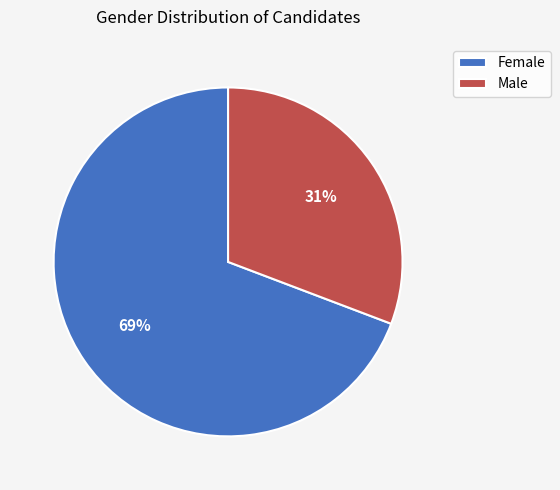

Is Male the majority of the pie?

No